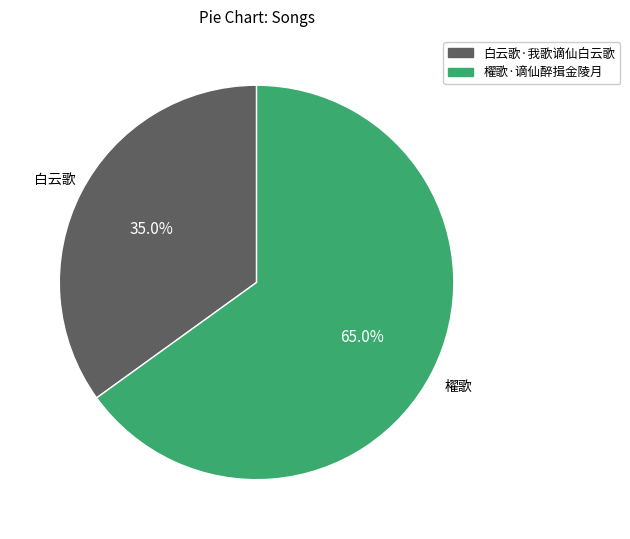

Between 櫂歌·谪仙醉揖金陵月 and 白云歌·我歌谪仙白云歌, which is larger?

櫂歌·谪仙醉揖金陵月